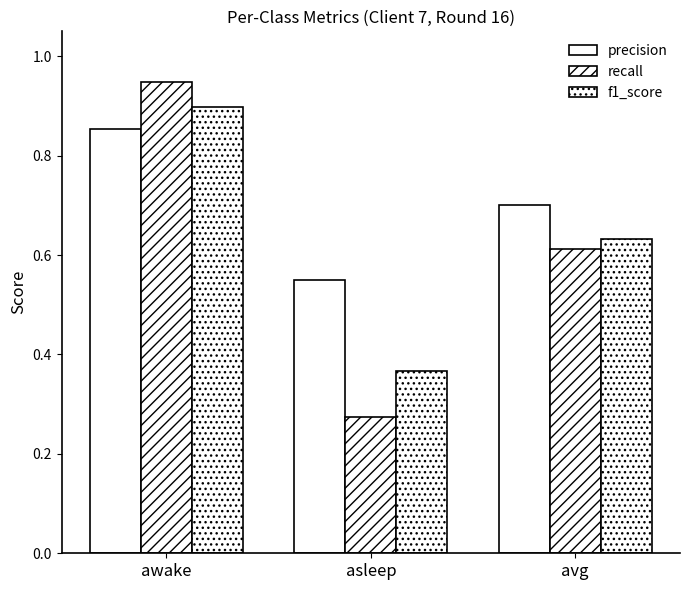

What is the value of the f1_score bar at the 3rd from the left?

0.6